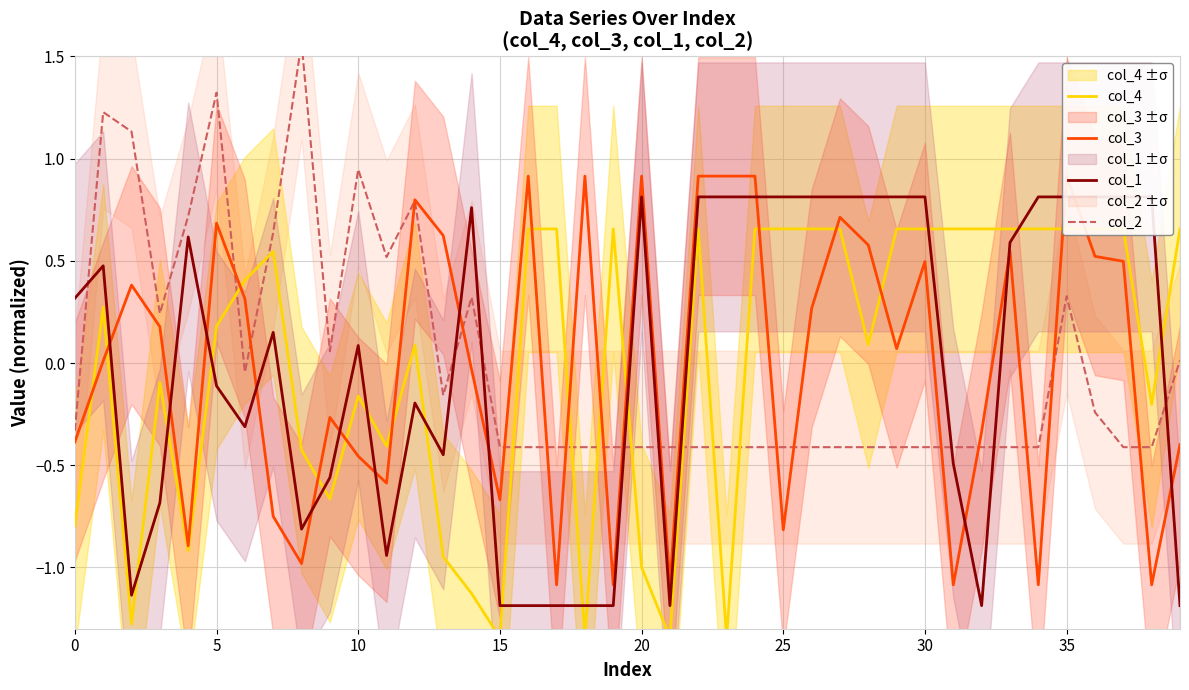

How many distinct data groups are displayed?

4